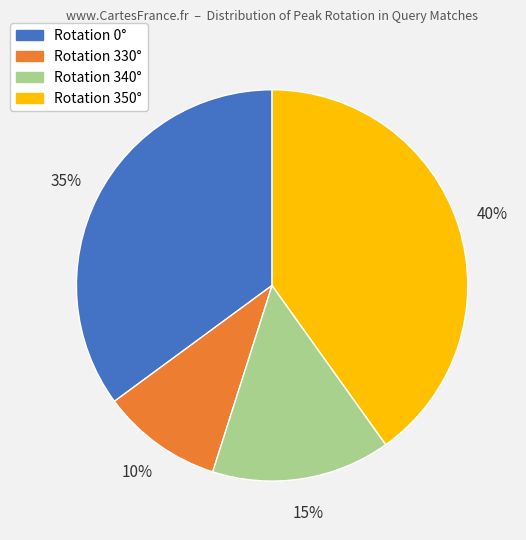

How many slices are in this pie chart?

4